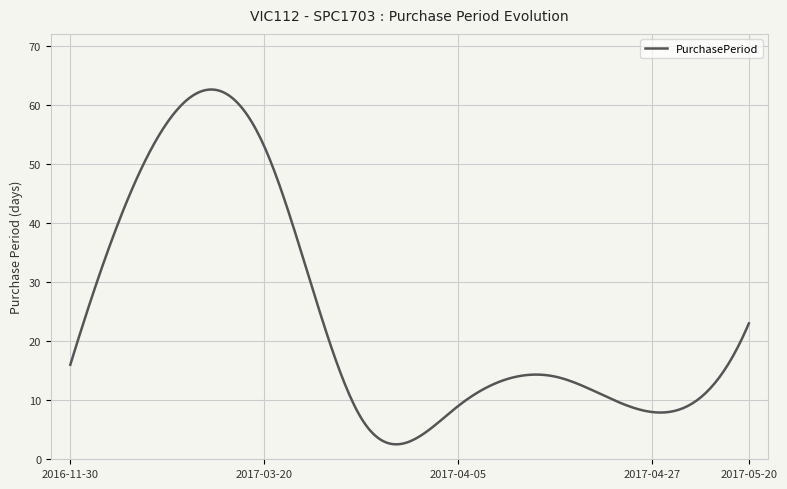

What is the maximum value shown in the chart?

62.6